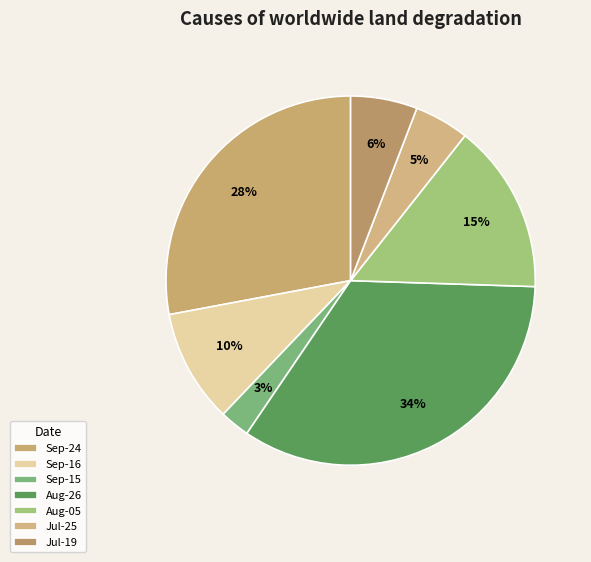

Count the number of slices in the pie.

7